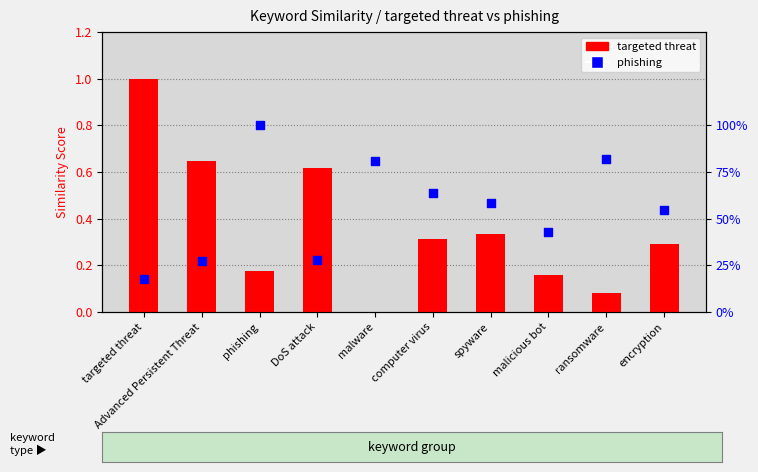

At which category is the sum across all series the highest?

targeted threat